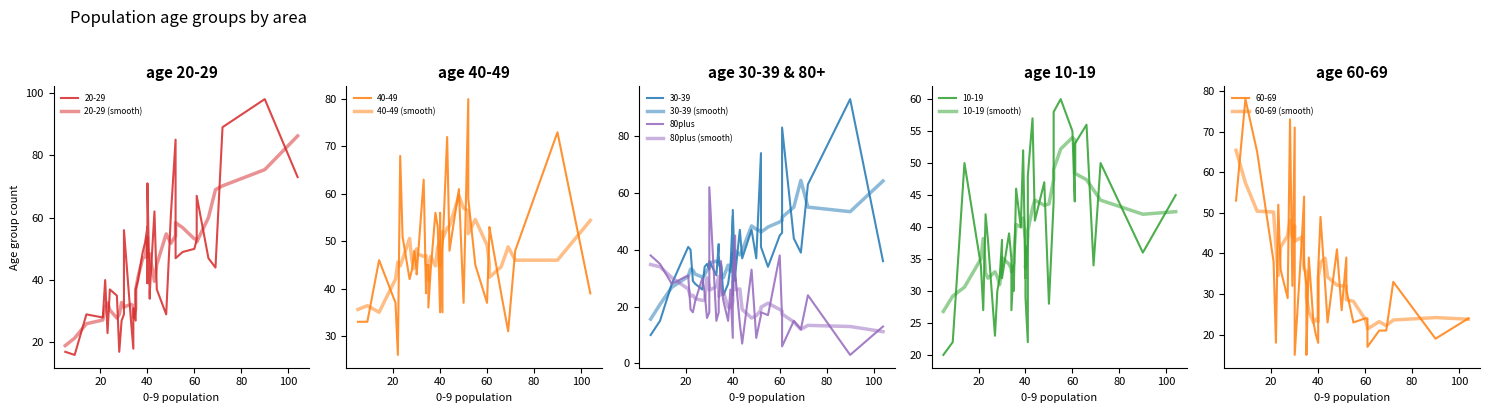

What is the lowest value of the 10-19 series?

20